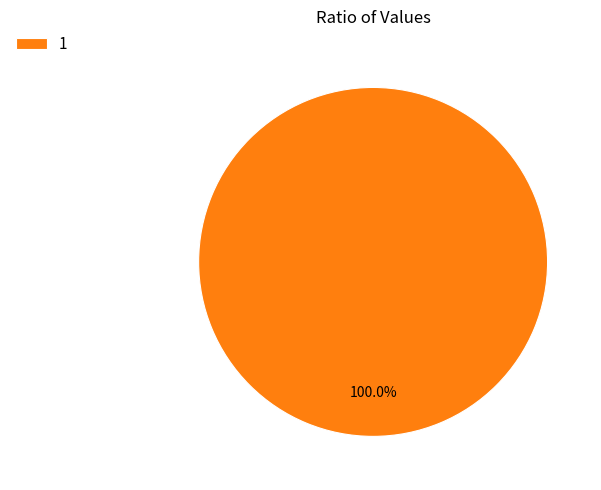

Does 1 account for over 50% of the chart?

Yes